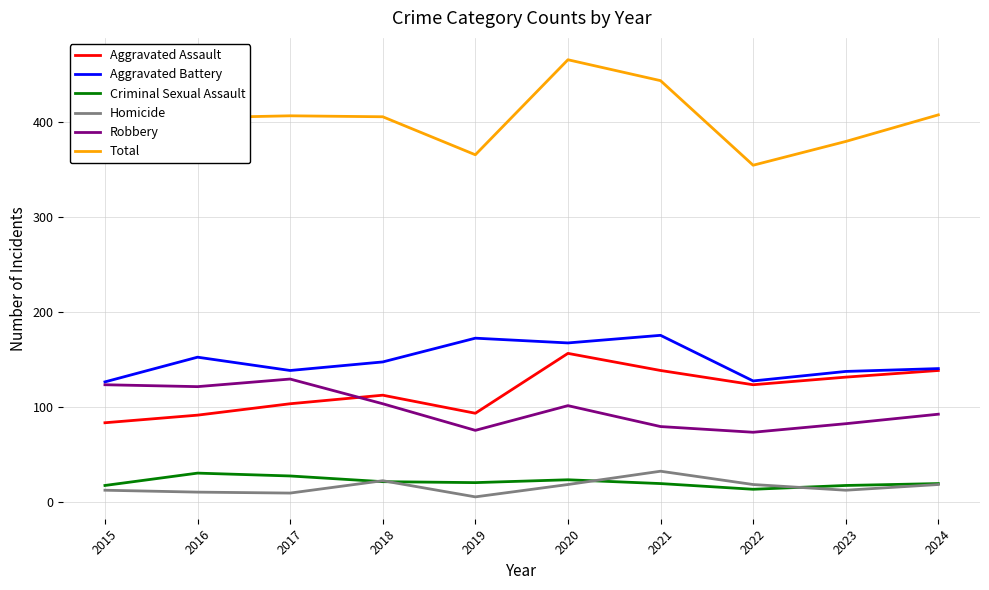

Between 2021 and 2024, which series saw the biggest shift?

Total